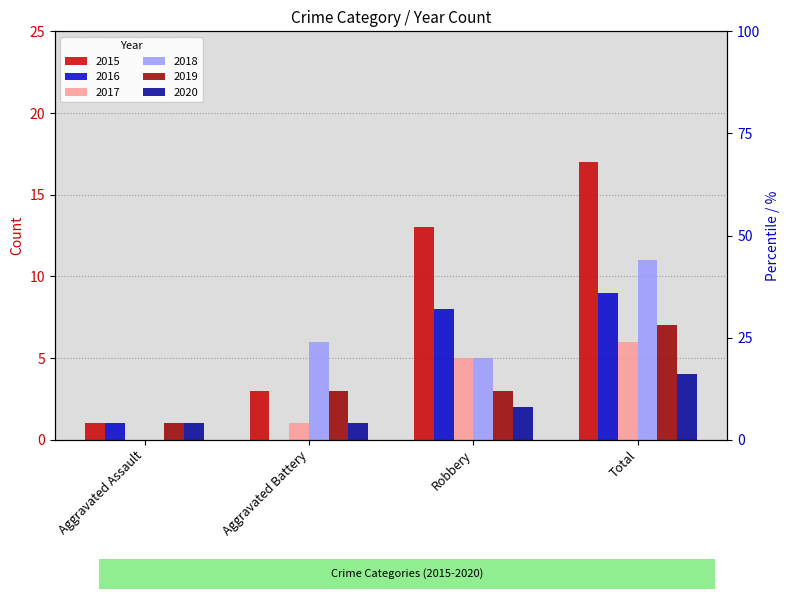

List the labels in order of 2020 value, largest first.

Total, Robbery, Aggravated Assault, Aggravated Battery